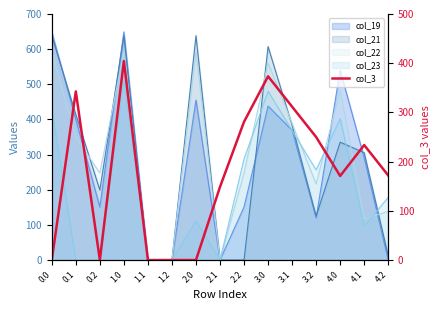

The value at 0.0 is -234.1. True or false?

False